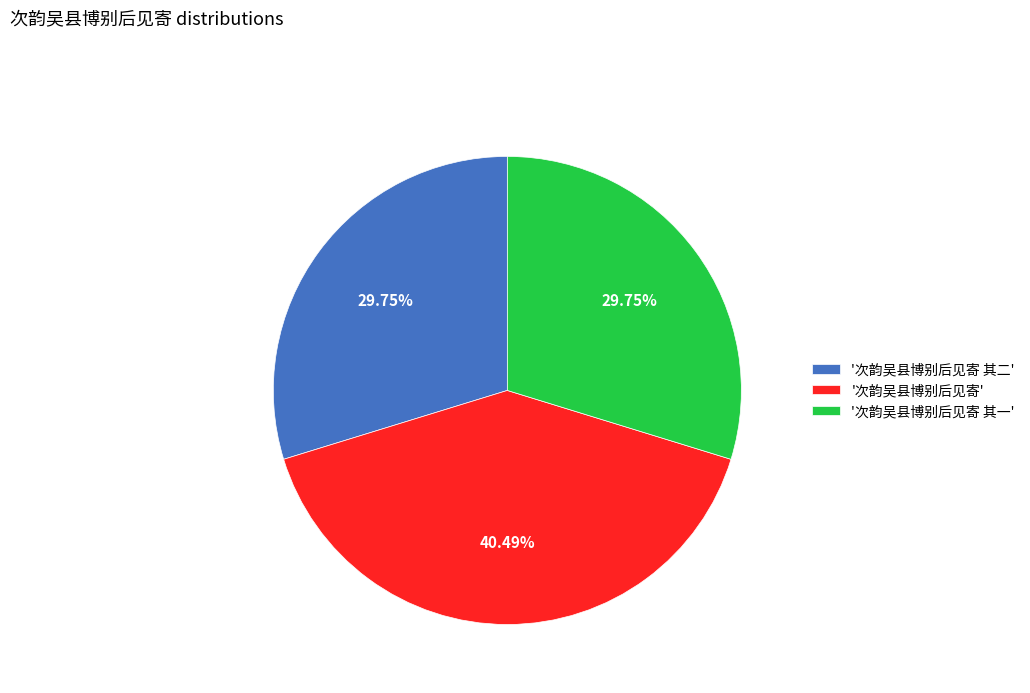

Combined, do '次韵吴县博别后见寄 其二' and '次韵吴县博别后见寄' account for over 50%?

Yes